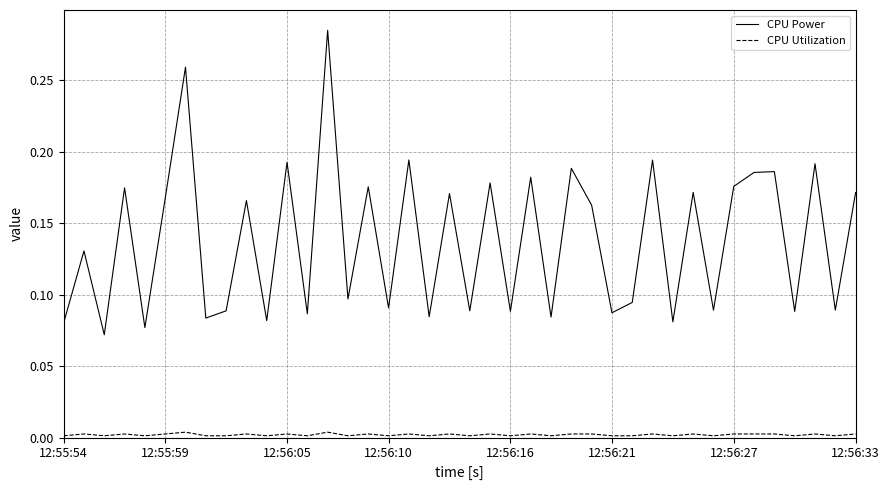

True or false: CPU Power and CPU Utilization cross at least once.

False